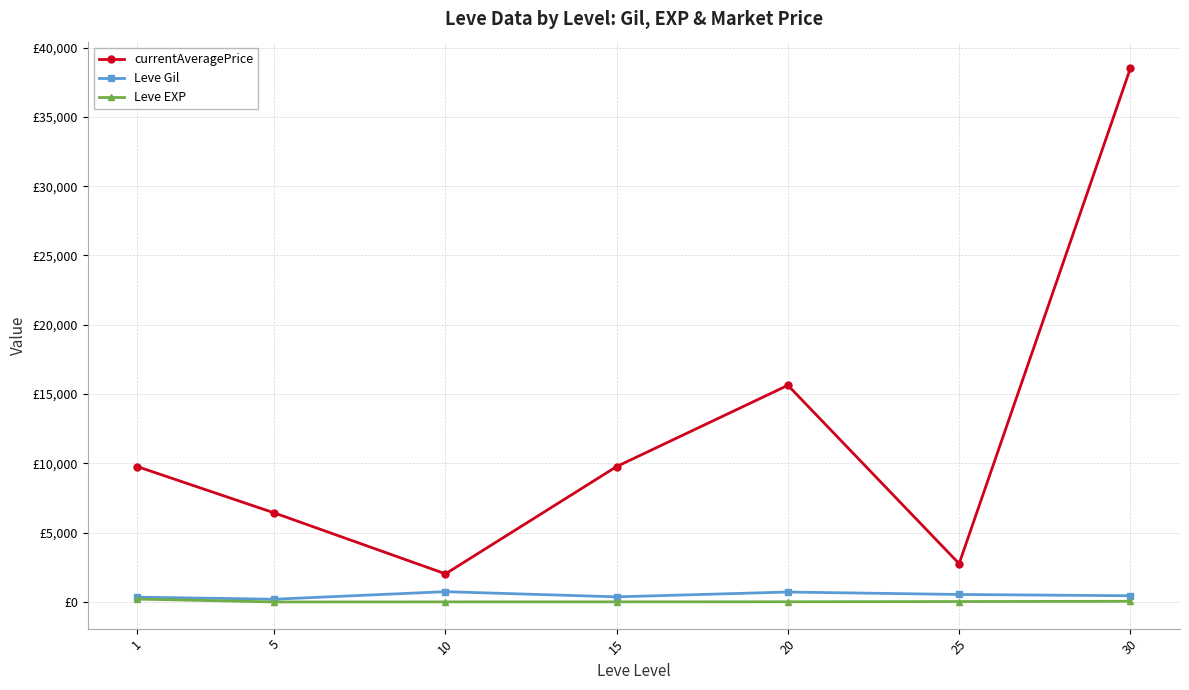

True or false: Leve Gil and currentAveragePrice cross at least once.

False